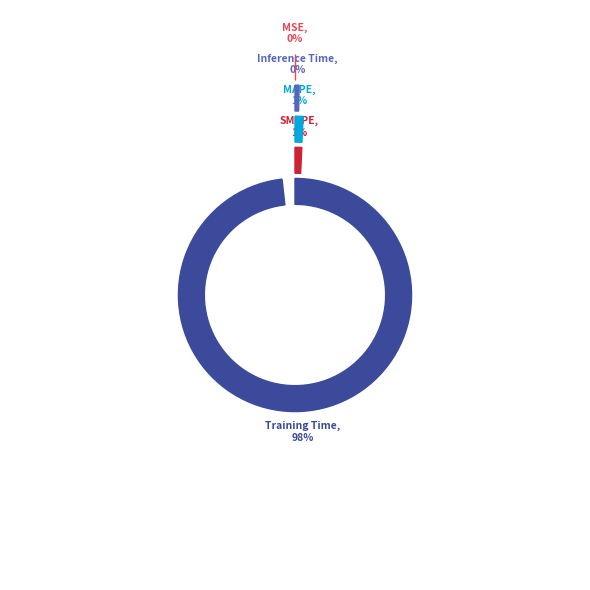

What is the largest slice in the pie chart?

Training Time